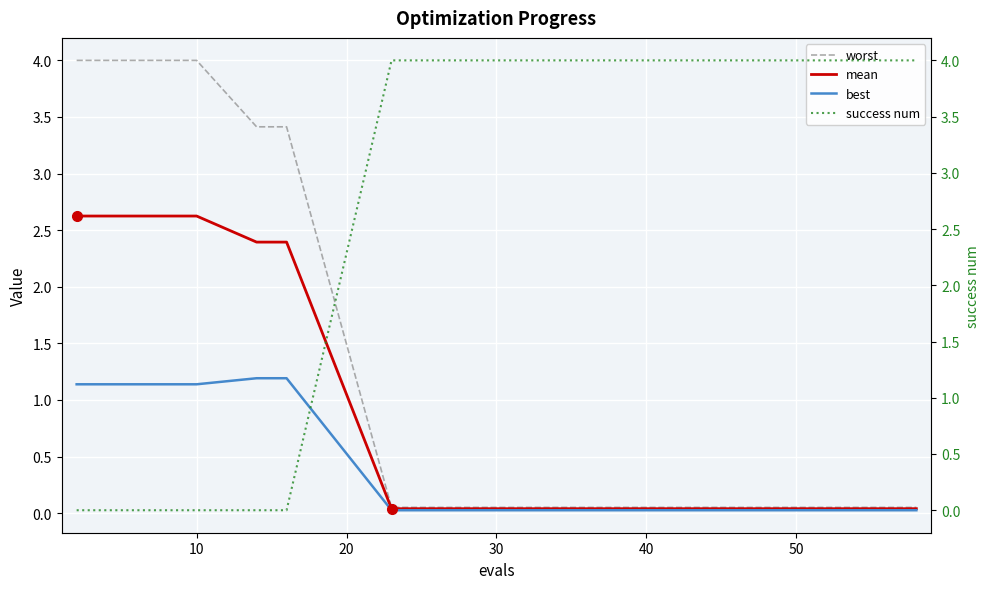

Is it true that mean equals 0.0 at 30?

True